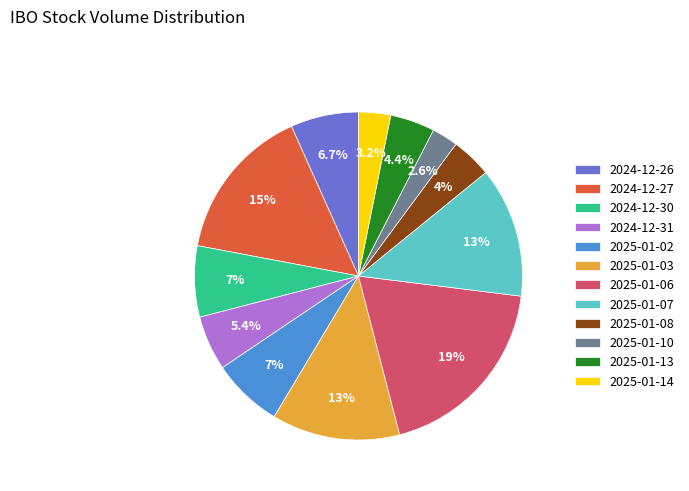

What percentage is NOT represented by 2025-01-02?

93.0%